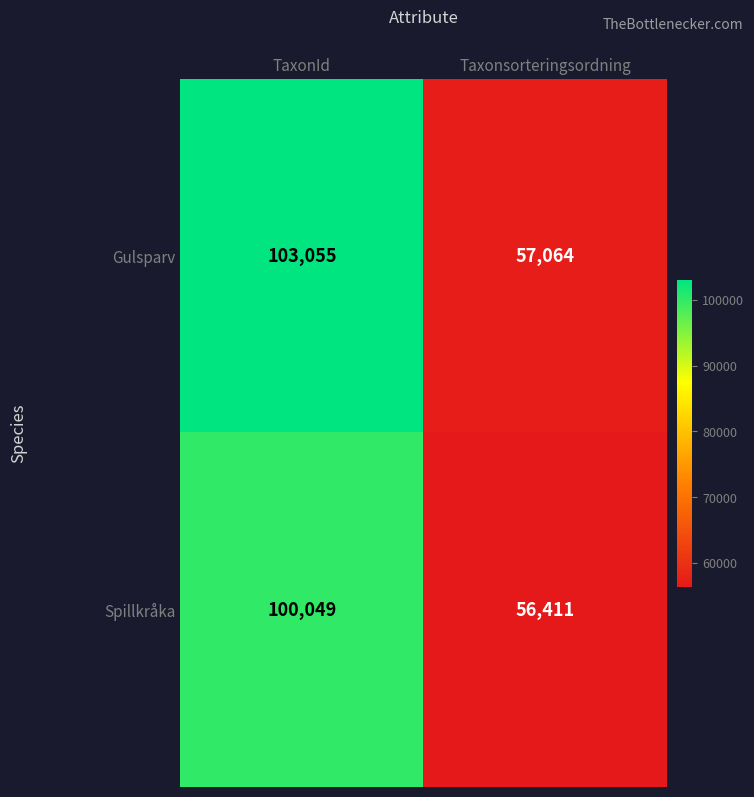

Rank the series at Taxonsorteringsordning from lowest to highest value.

Spillkråka, Gulsparv